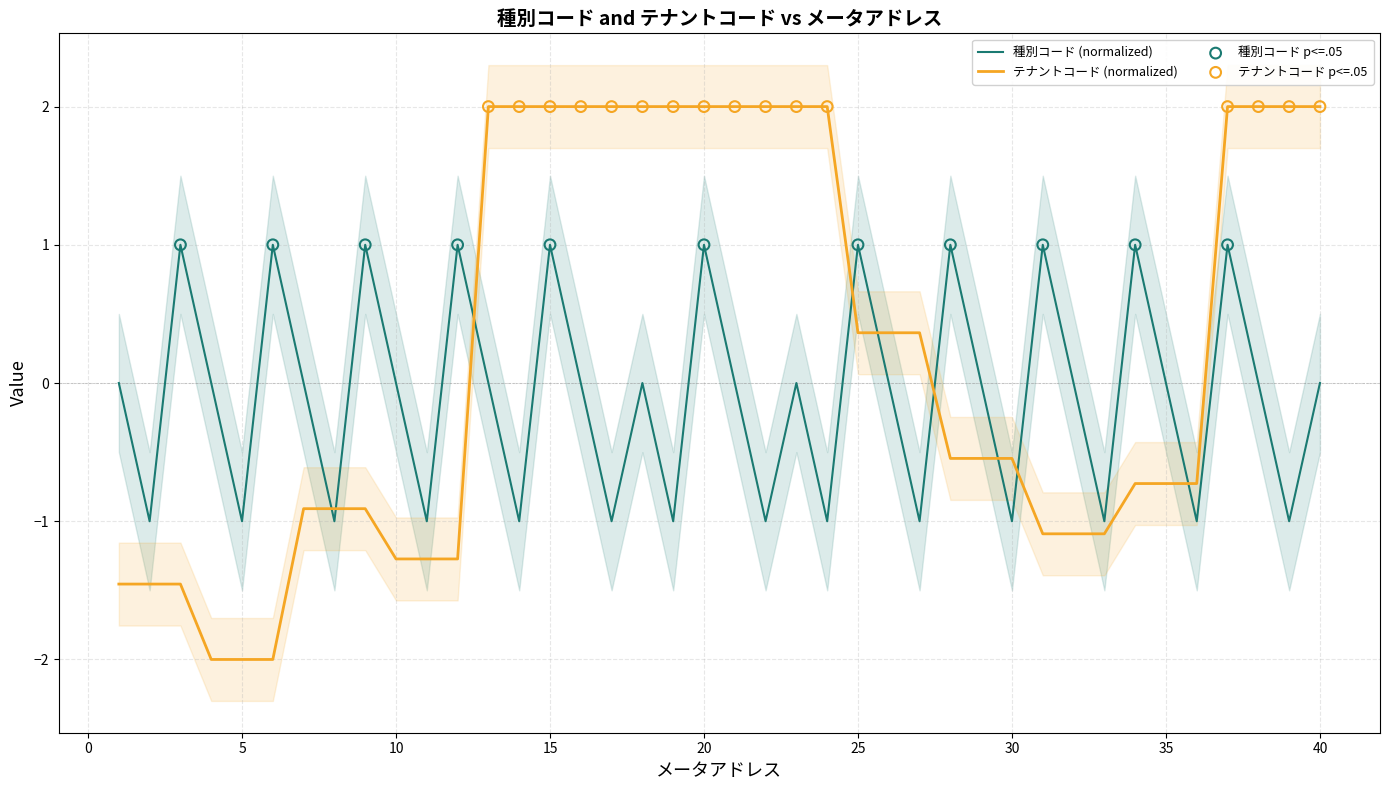

Which series has the largest total across all categories?

テナントコード